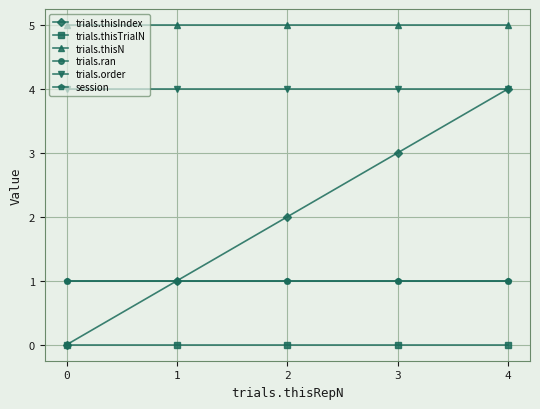

The trials.thisTrialN series shows 0 at 3. True or false?

True